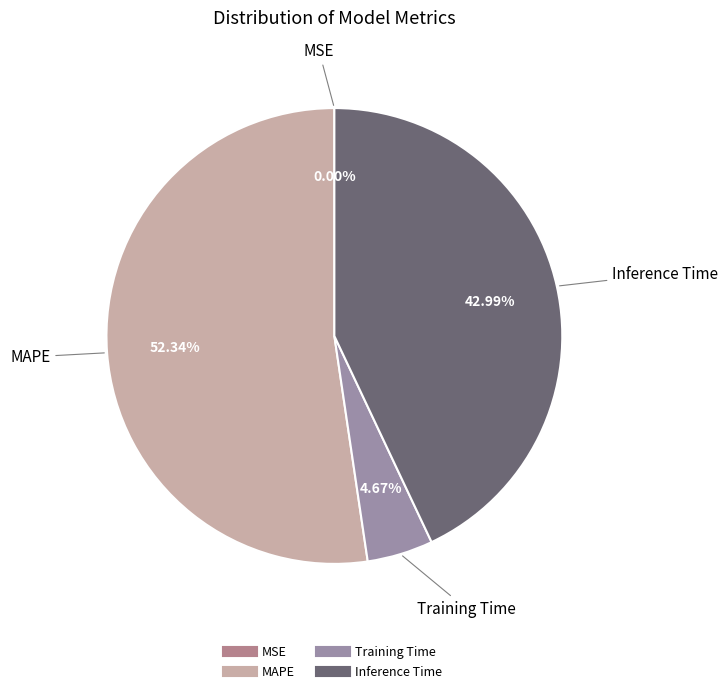

Which slice is the largest?

MAPE